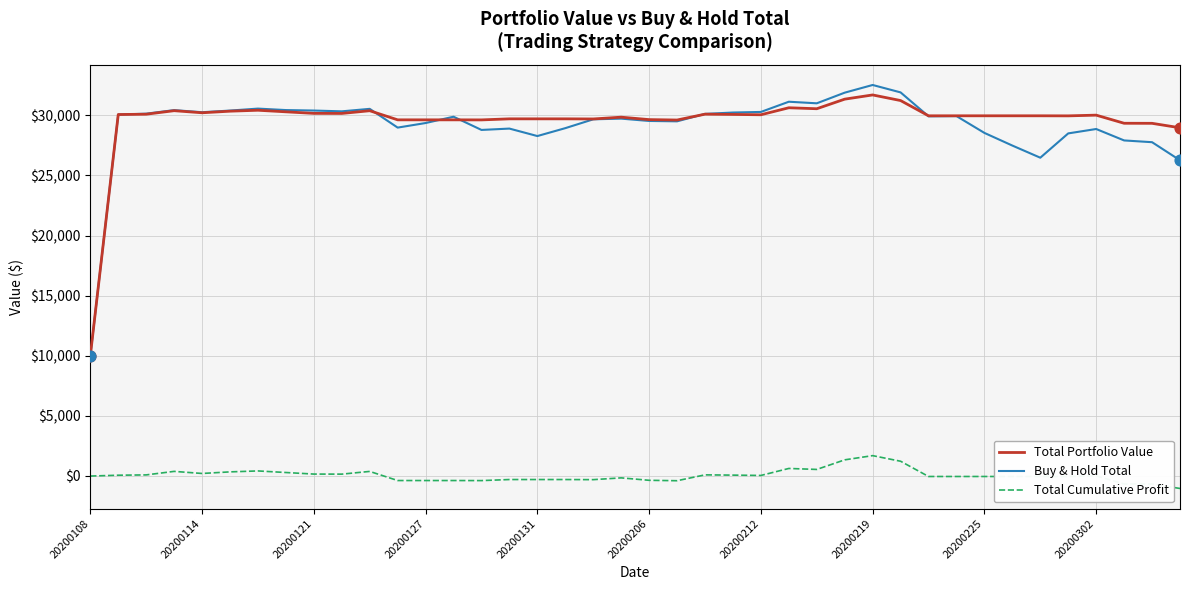

Which series has the widest spread of values?

Buy & Hold Total